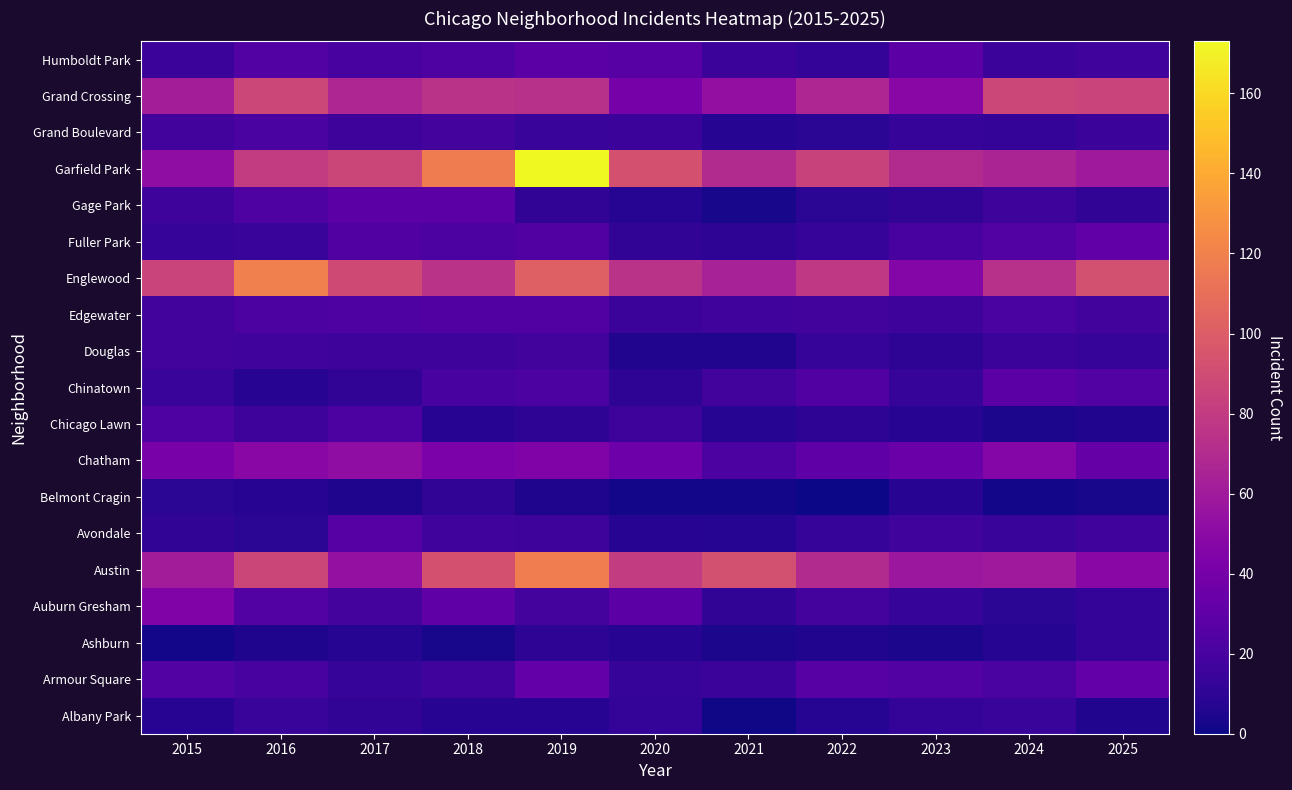

Rank the series at 2022 from highest to lowest value.

Garfield Park, Englewood, Austin, Grand Crossing, Chatham, Armour Square, Chinatown, Auburn Gresham, Edgewater, Avondale, Douglas, Fuller Park, Humboldt Park, Chicago Lawn, Gage Park, Grand Boulevard, Albany Park, Ashburn, Belmont Cragin